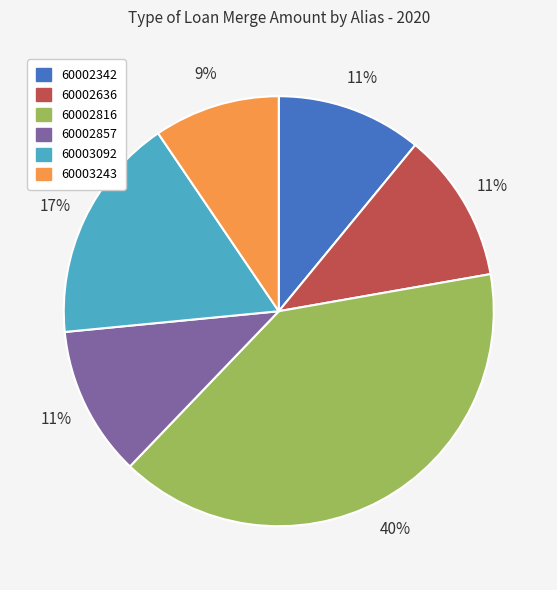

What is the smallest slice in the pie chart?

60003243